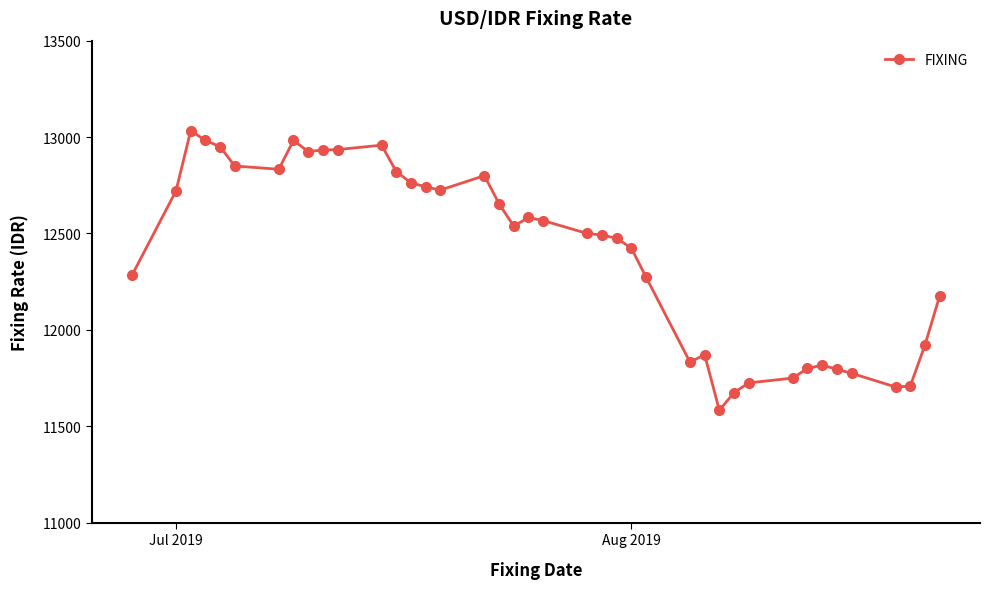

What is the value of the 3rd point from the left?

13033